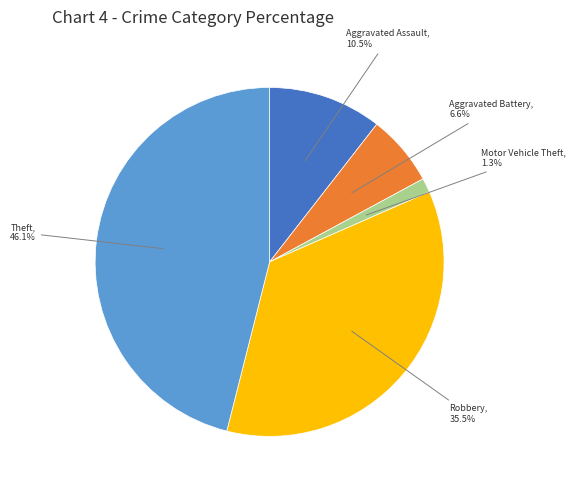

To the nearest percent, what is the average slice percentage?

20%